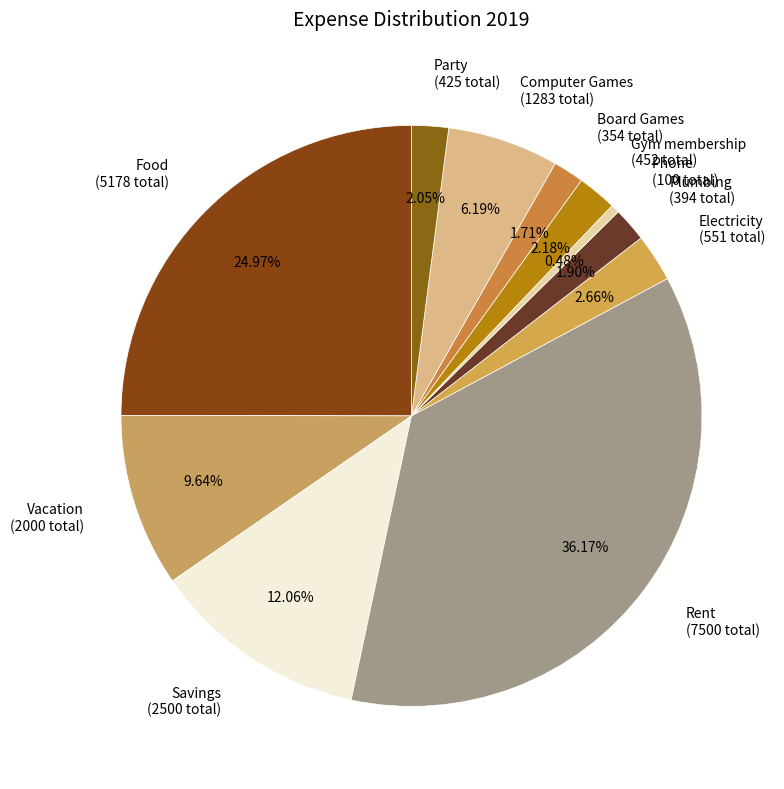

To the nearest percent, what percentage of the pie is Savings?

12%